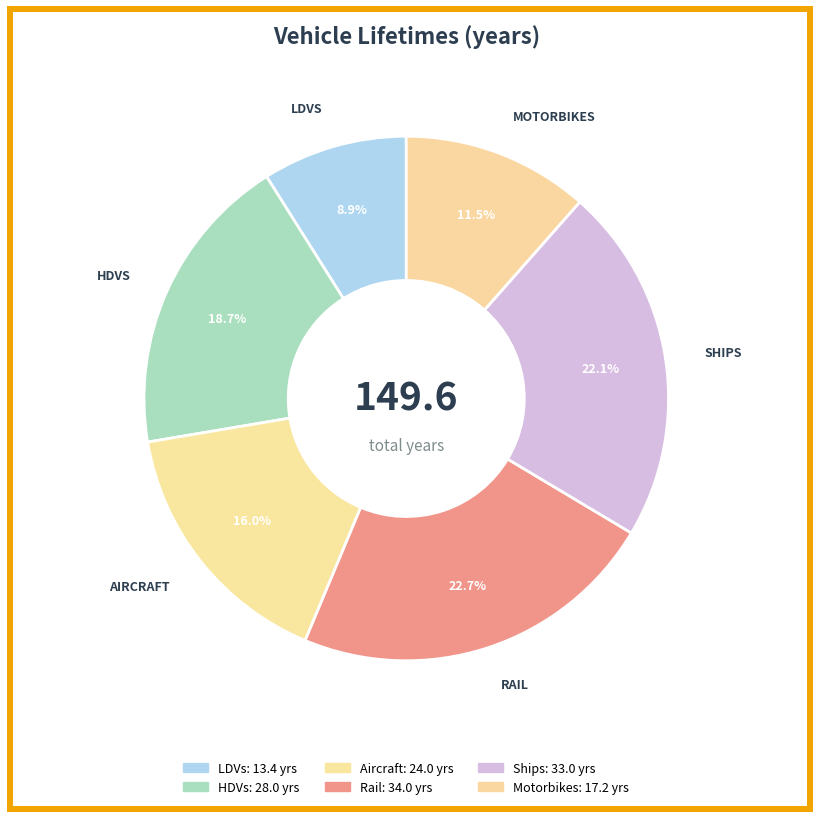

Is the sum of LDVs and Ships greater than half?

No